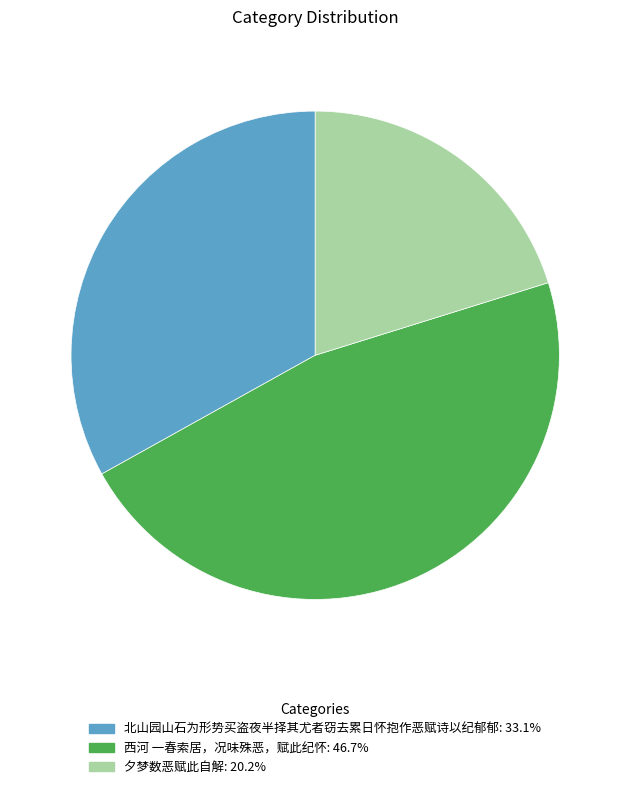

What is the smallest slice in the pie chart?

夕梦数恶赋此自解